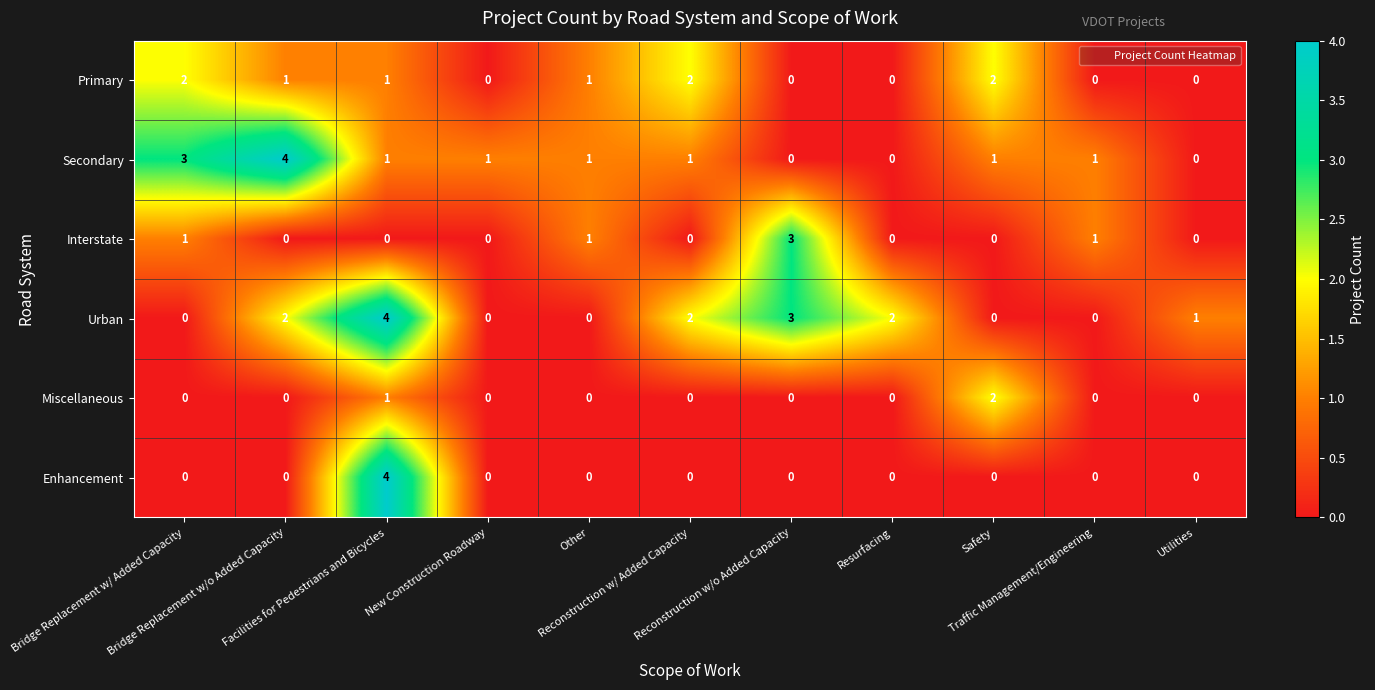

What is the sum of all Interstate values?

6